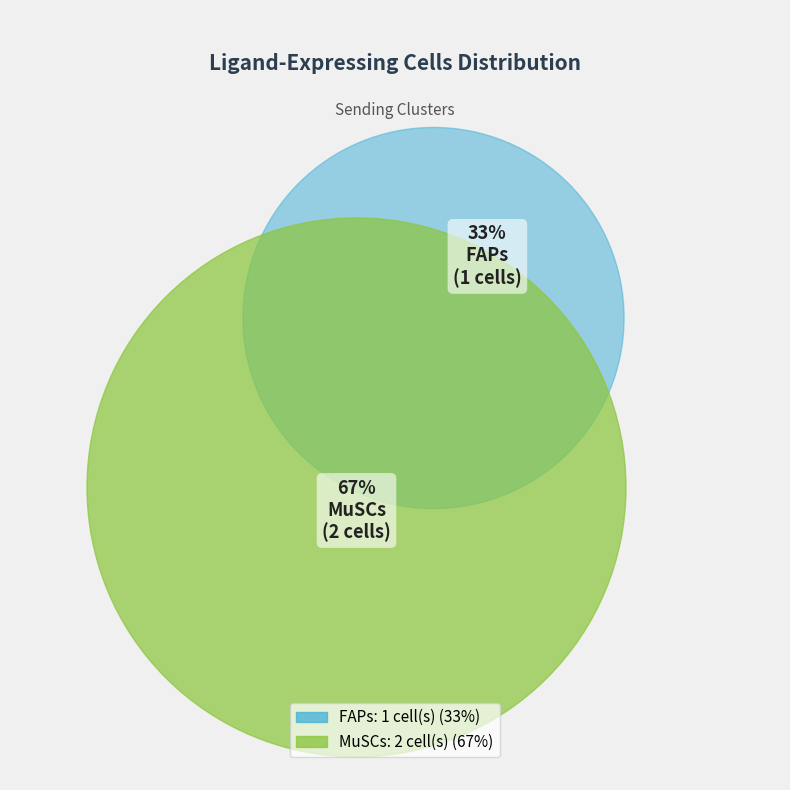

The MuSCs slice represents 59% of the pie. True or false?

False